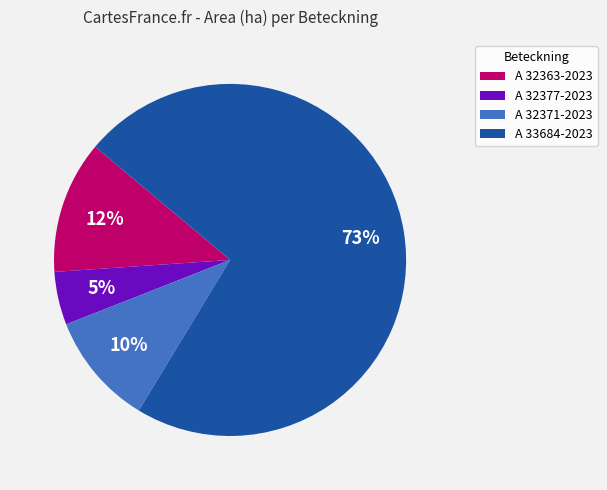

Which has a higher value, A 32371-2023 or A 33684-2023?

A 33684-2023